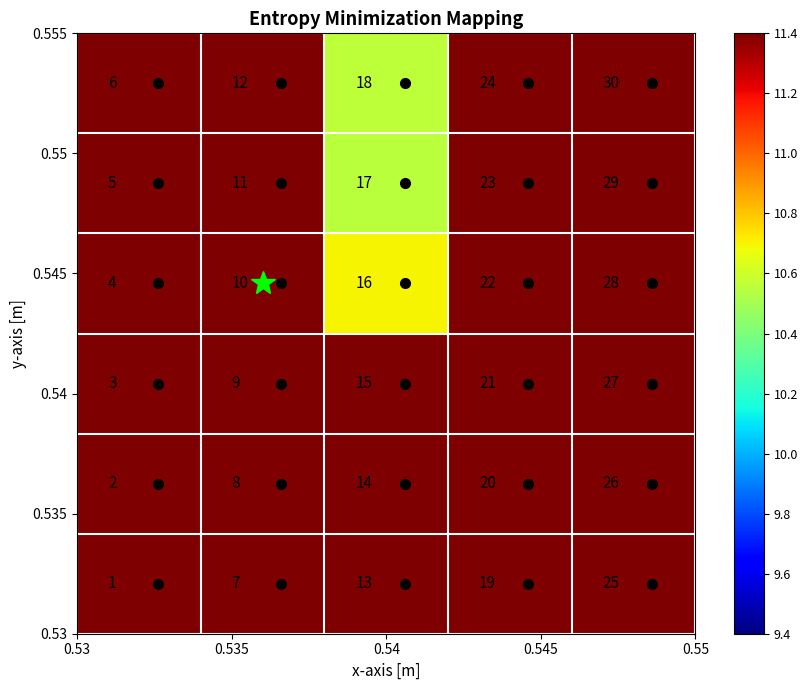

What is the greatest value displayed?

30